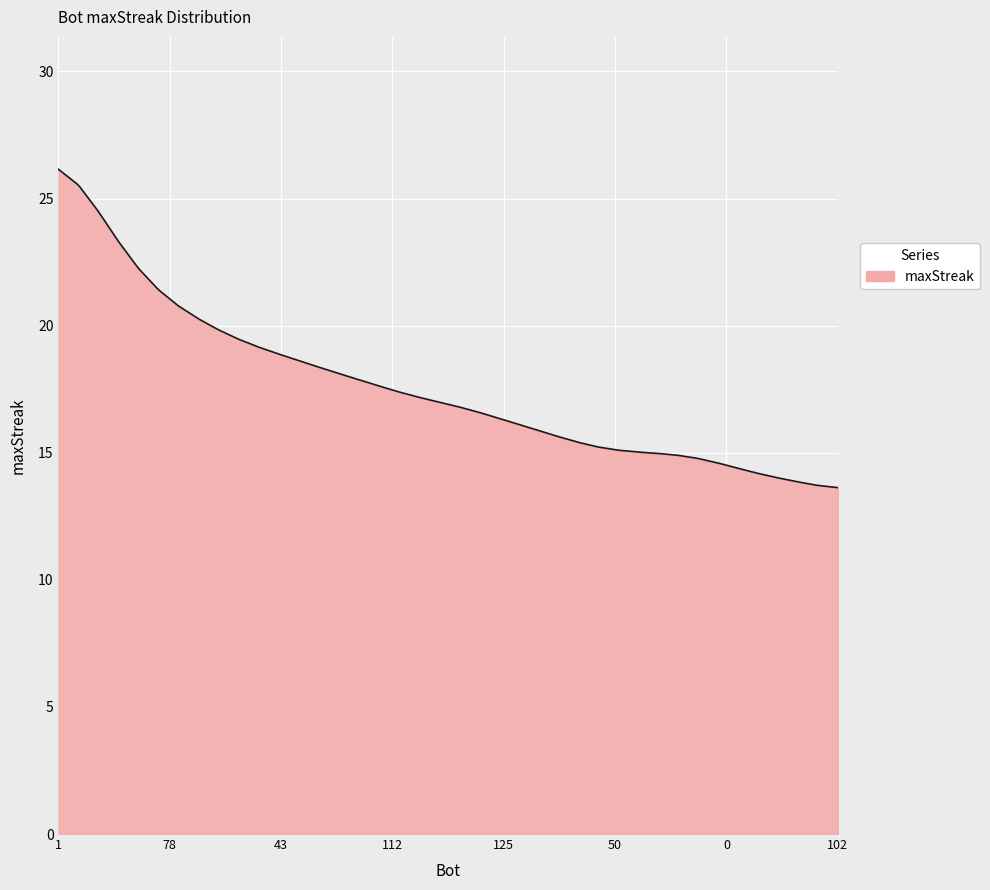

How many categories are shown in the chart?

300